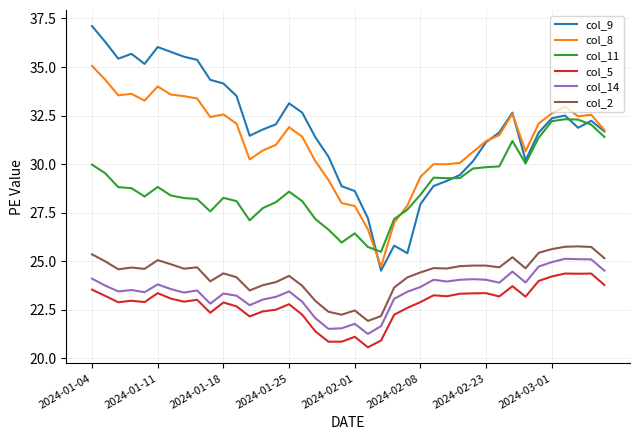

Which series has the widest spread of values?

col_9